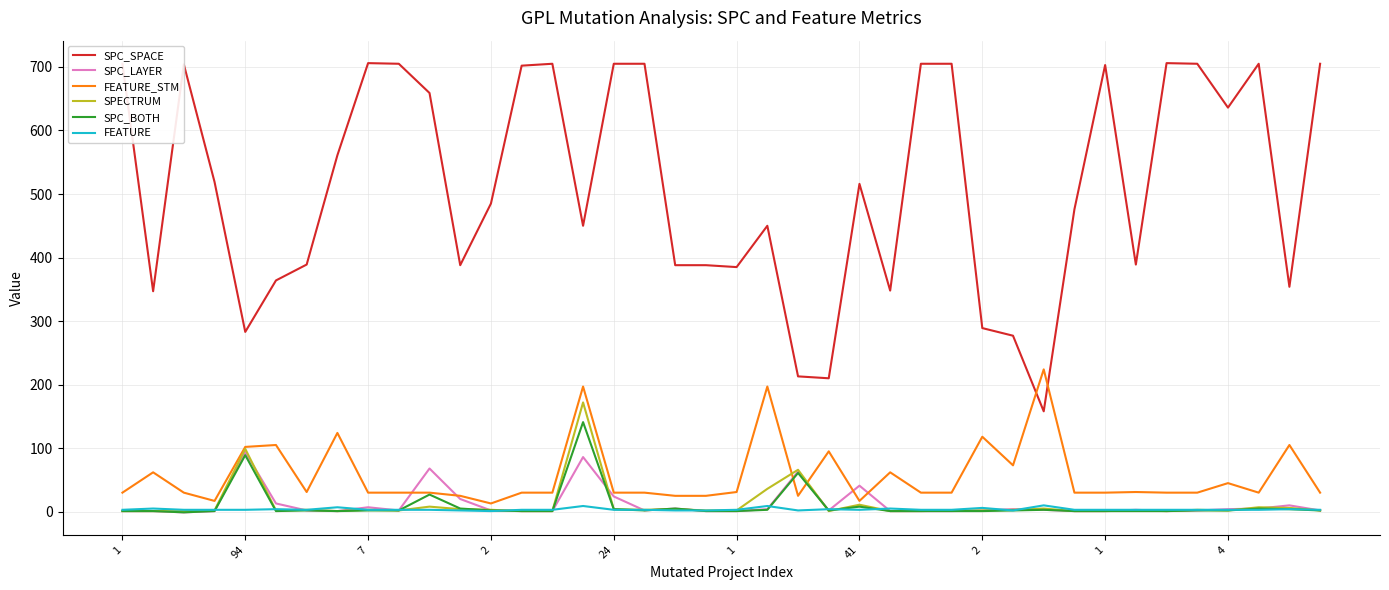

Which series has the widest spread of values?

SPC_SPACE